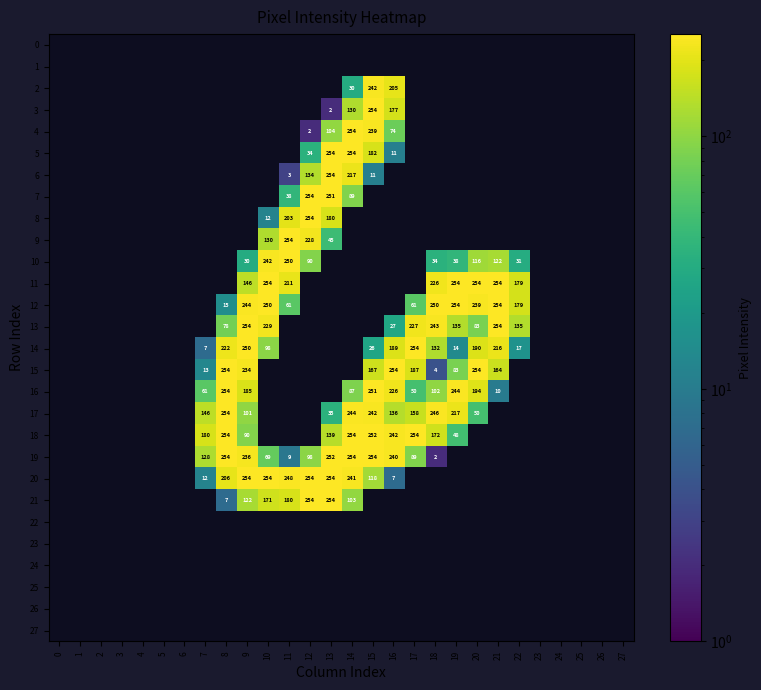

What is the total value across all series at 17?

1280